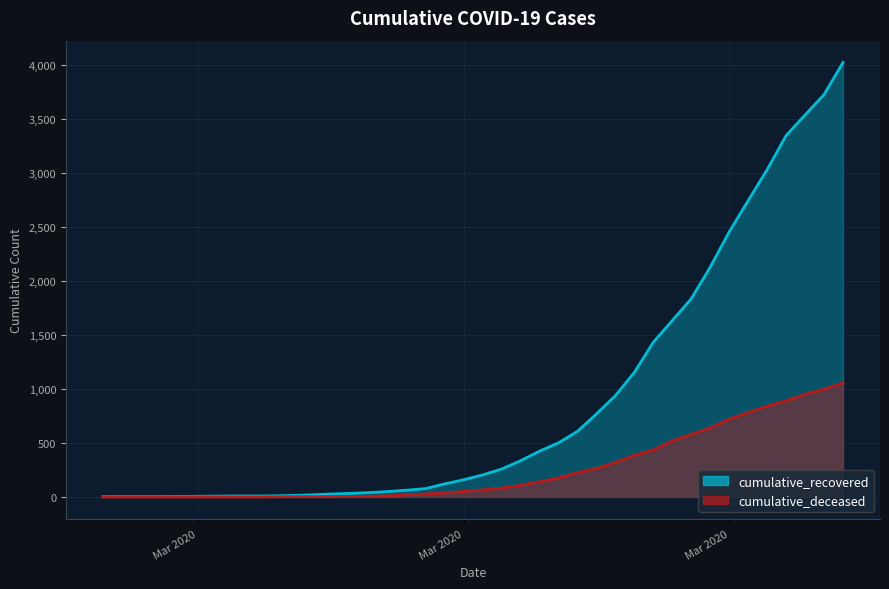

At 2020-04-05, list the series in order from largest to smallest.

cumulative_recovered, cumulative_deceased